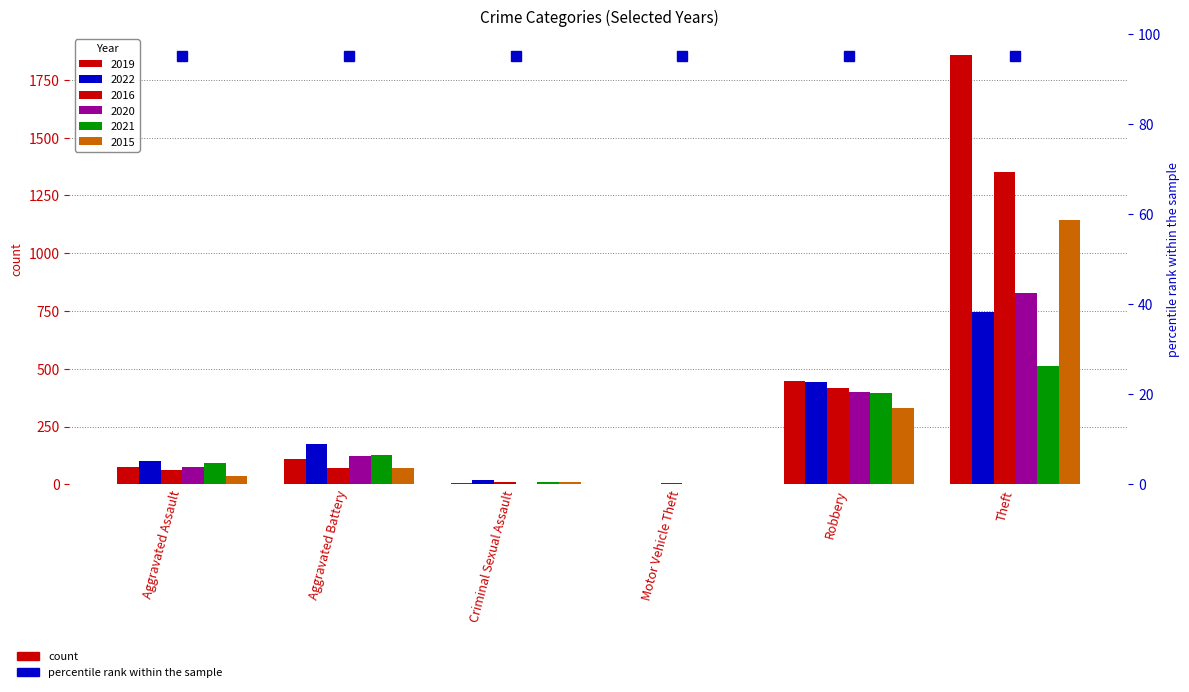

The 2015 series shows 35 at Aggravated Assault. True or false?

True